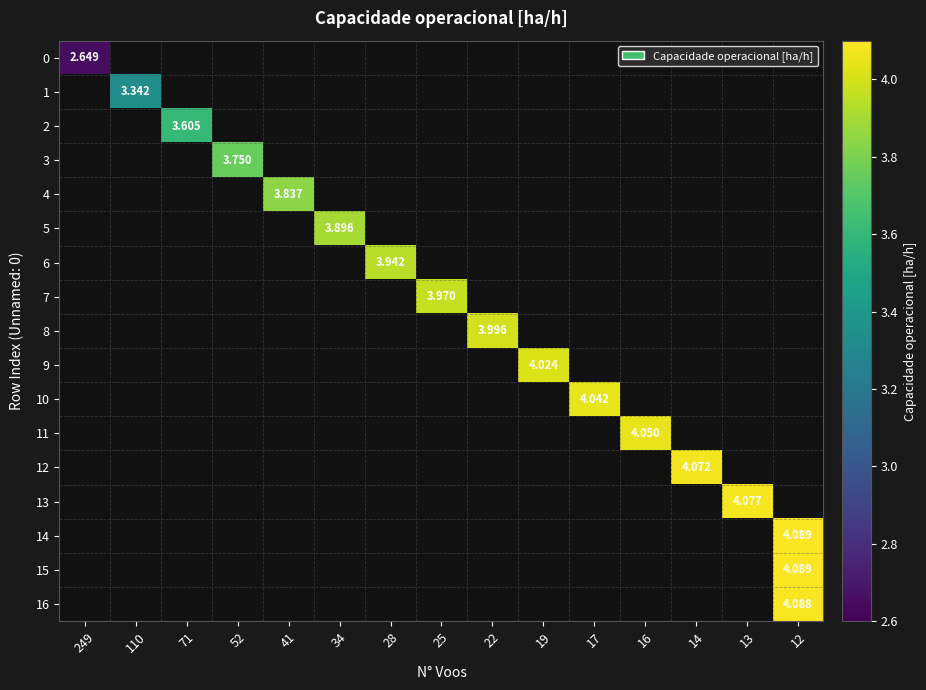

Is the value of 0 at 34 greater than the value of 12 at 34?

No